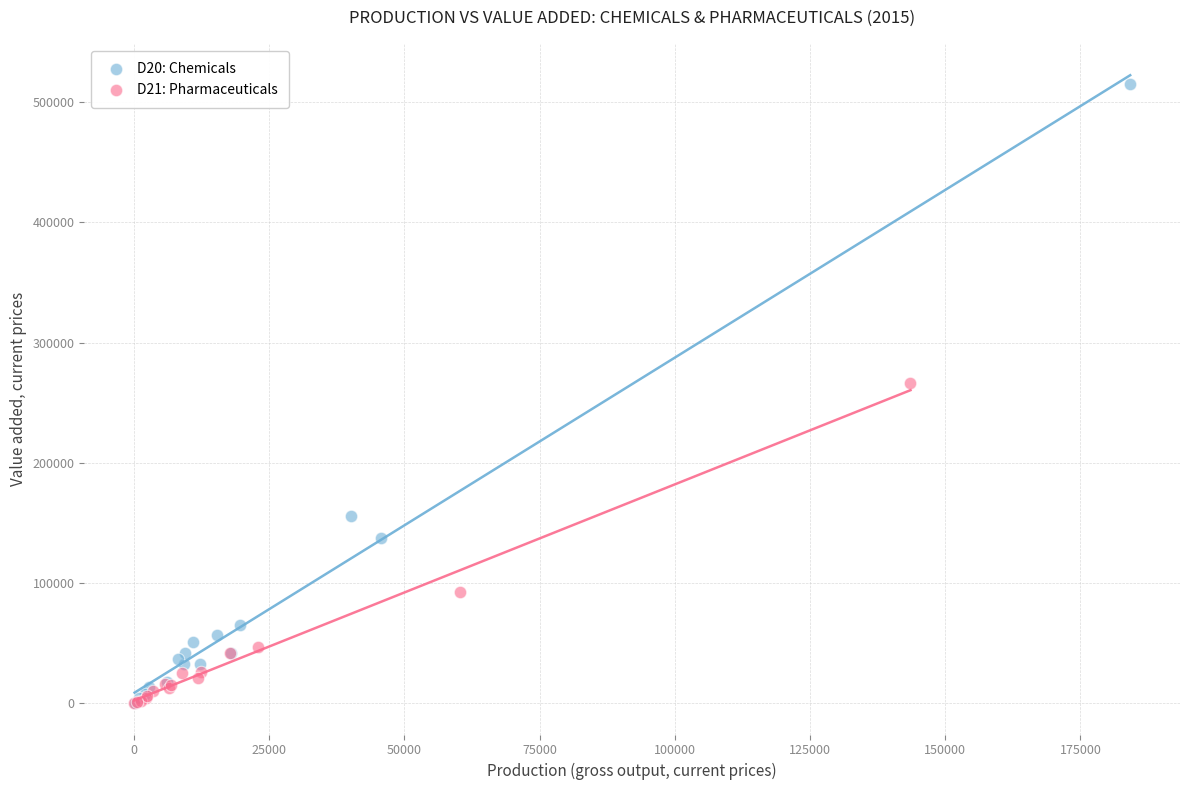

Which series reaches the maximum Y coordinate?

D20: Chemicals